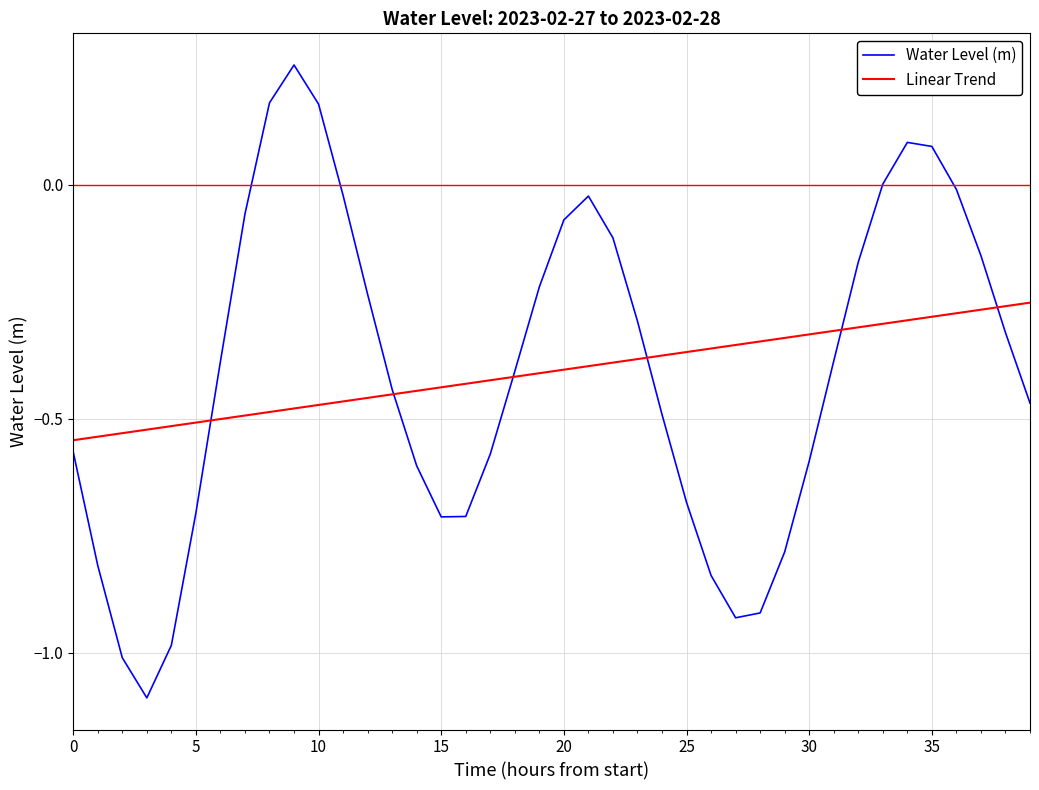

Which series has the widest spread of values?

Water Level (m)